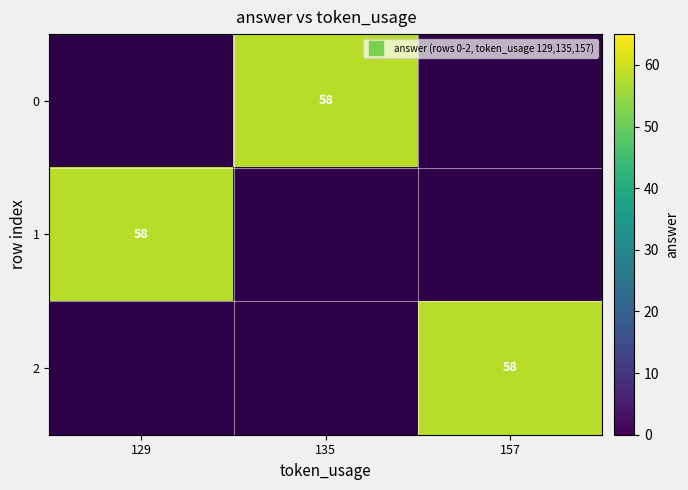

The 2 series shows 0 at 129. True or false?

True